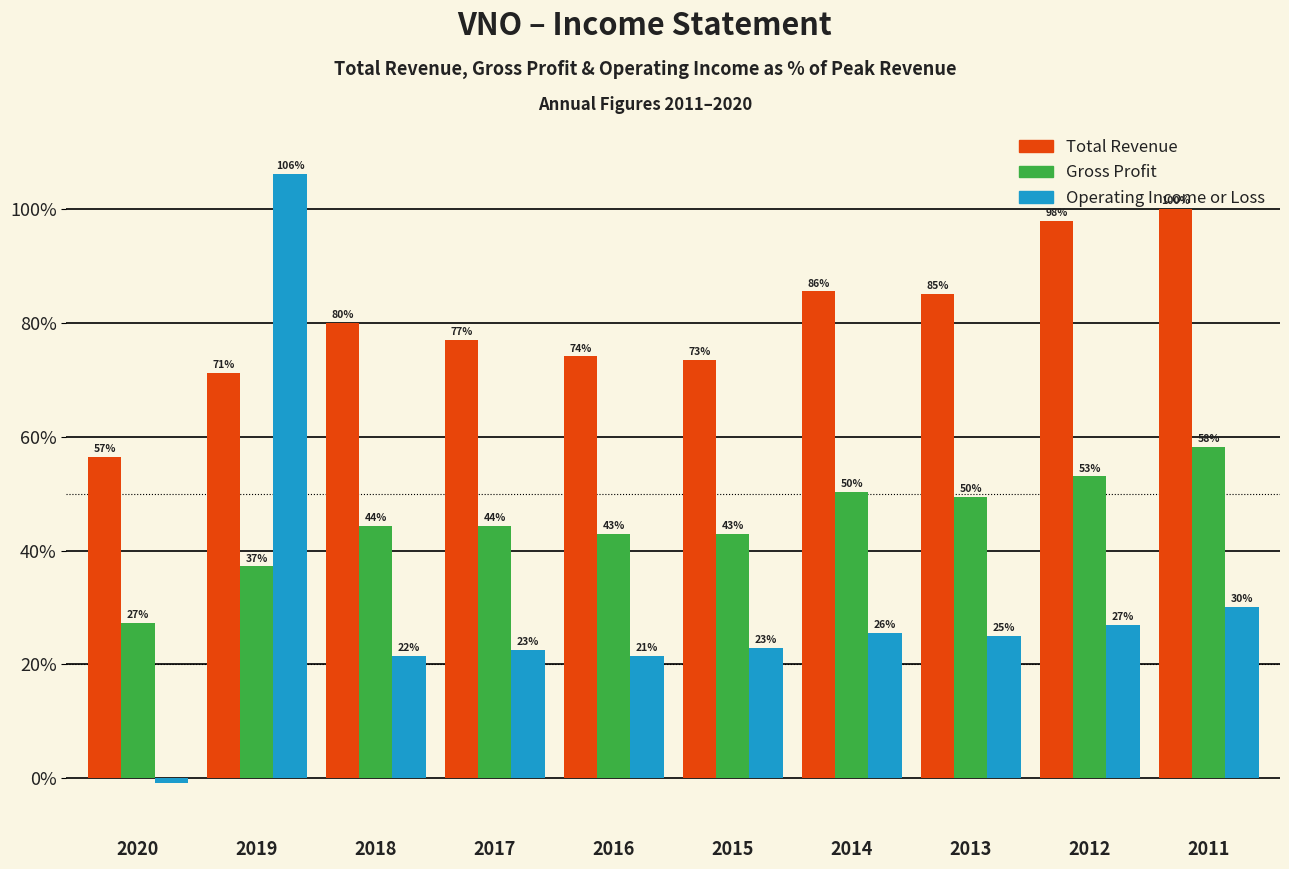

Is it true that Total Revenue equals 98.0 at 2012?

True